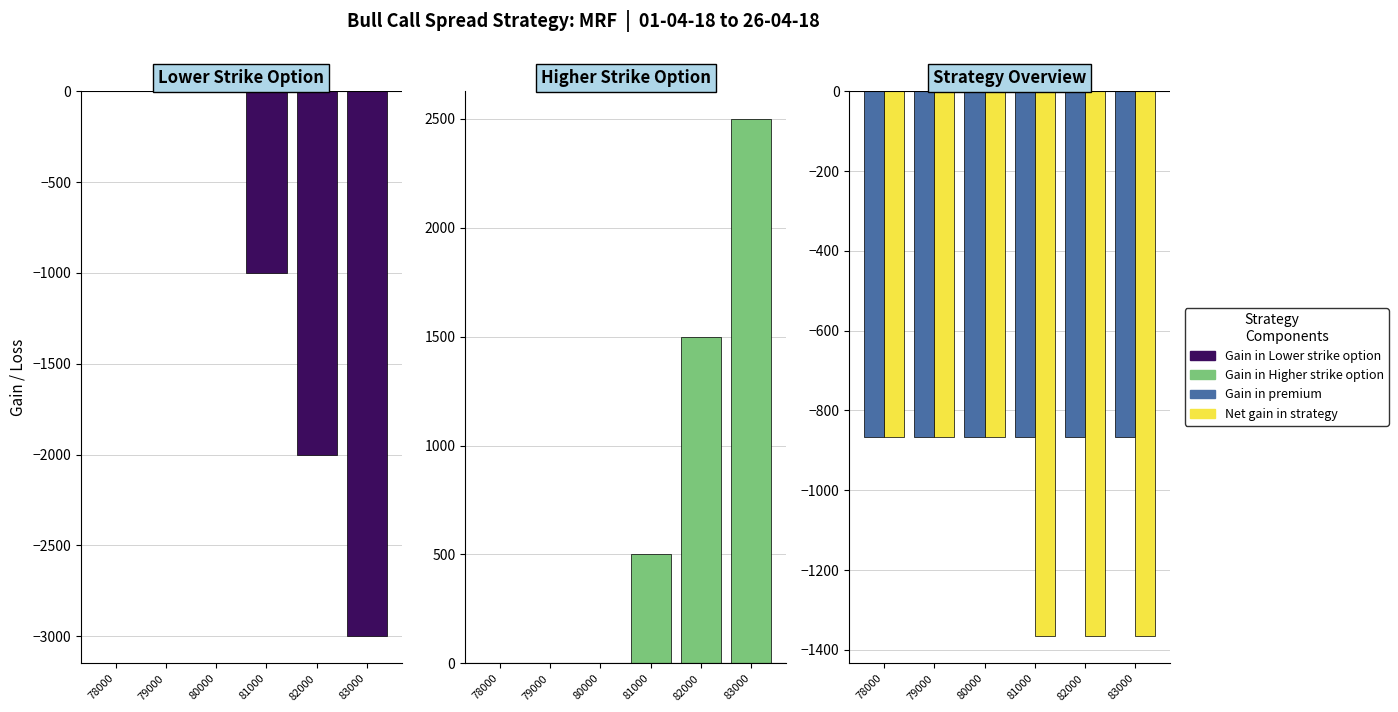

The Net gain in strategy series shows -1457 at 79000. True or false?

False